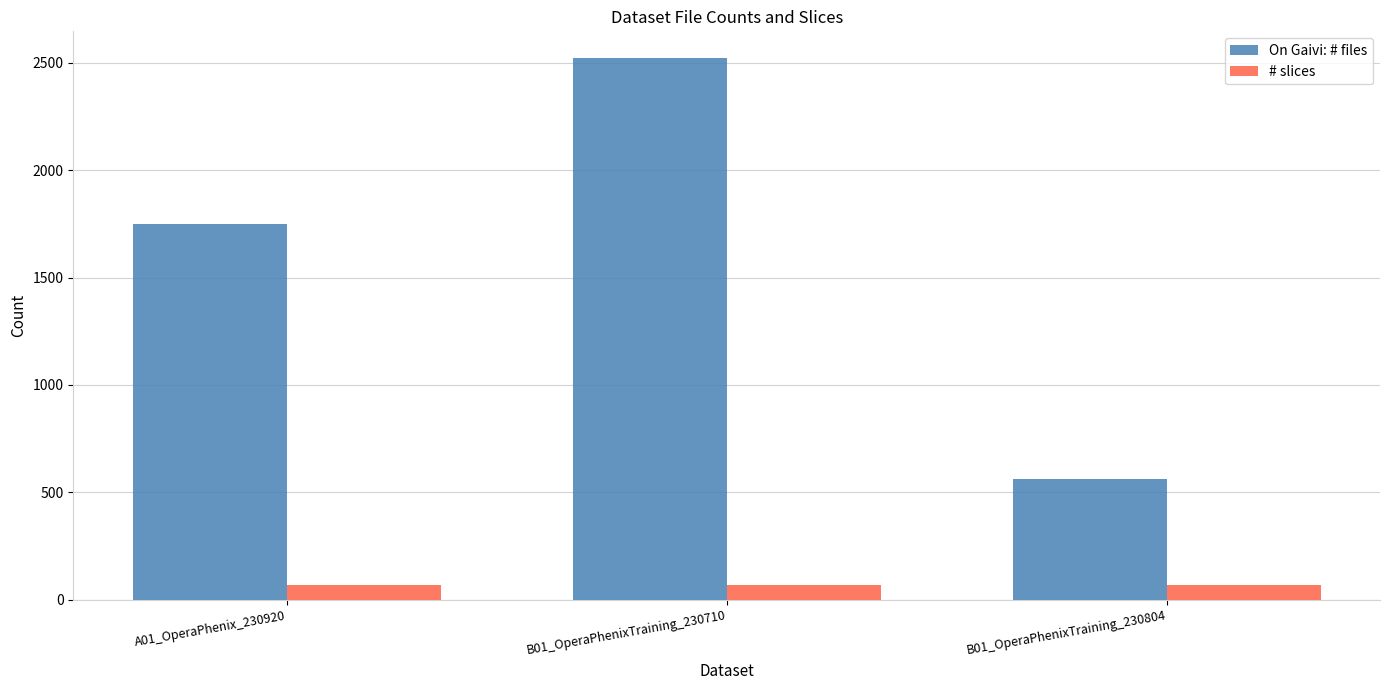

Which series has the largest total across all categories?

On Gaivi: # files